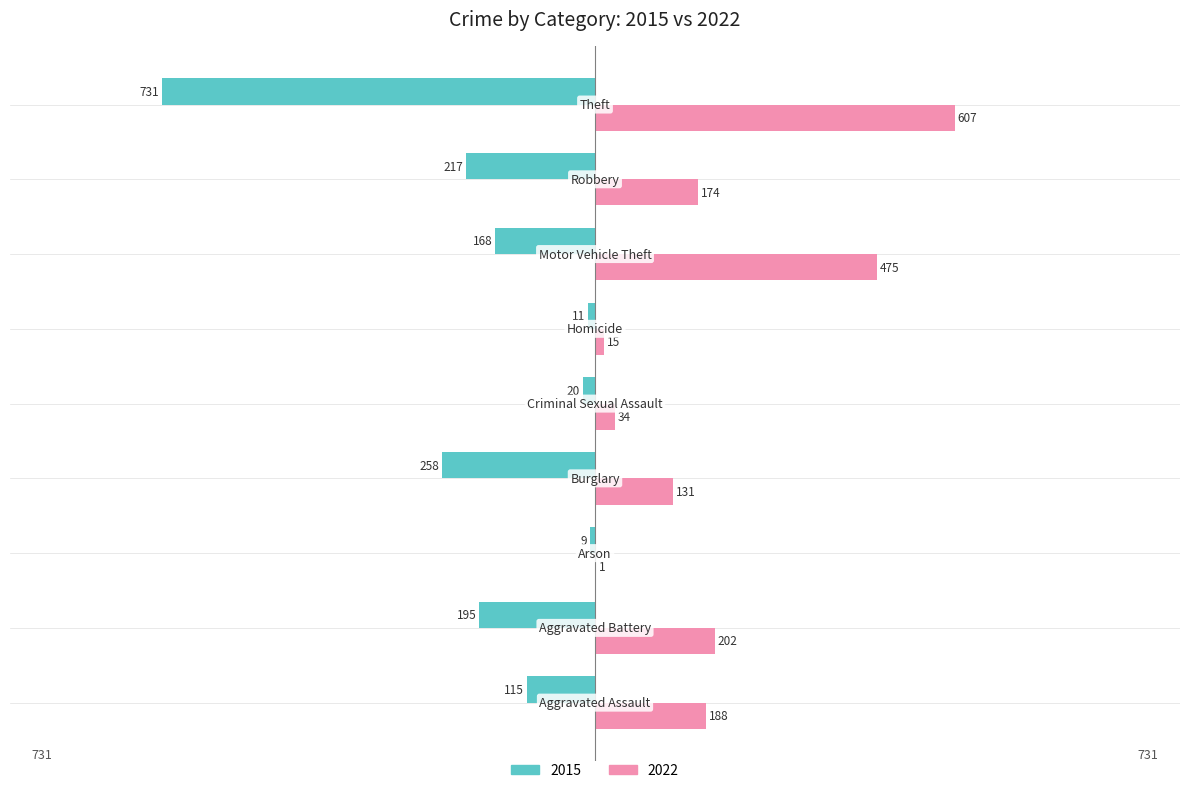

Rank the series by their average value, from lowest to highest.

2015, 2022